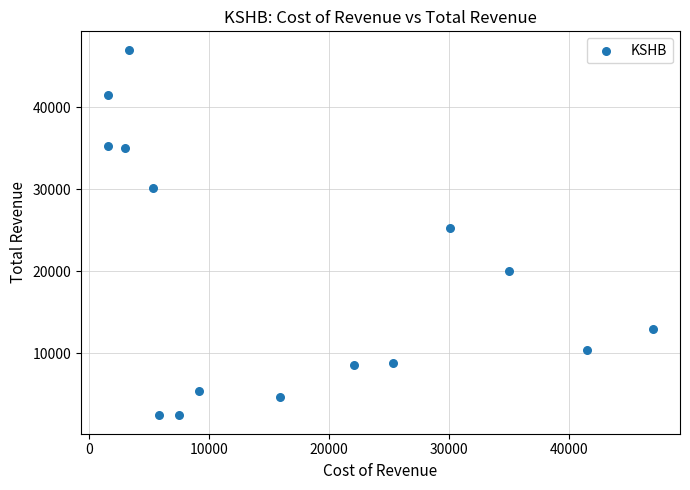

What Y value in the scatter plot is closest to 24700?

25300